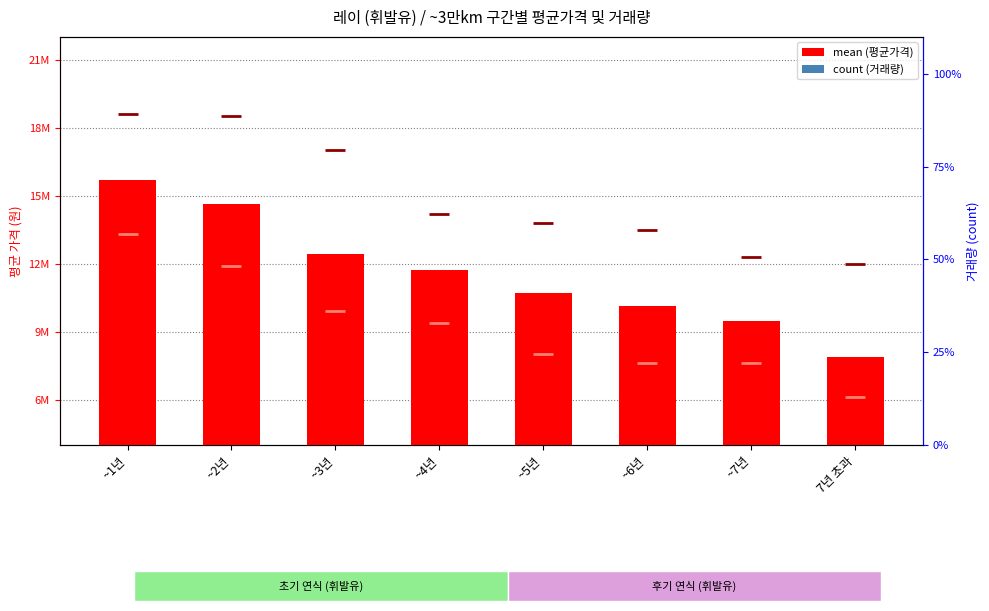

Is the value of min at ~2년 greater than the value of max at 7년 초과?

No